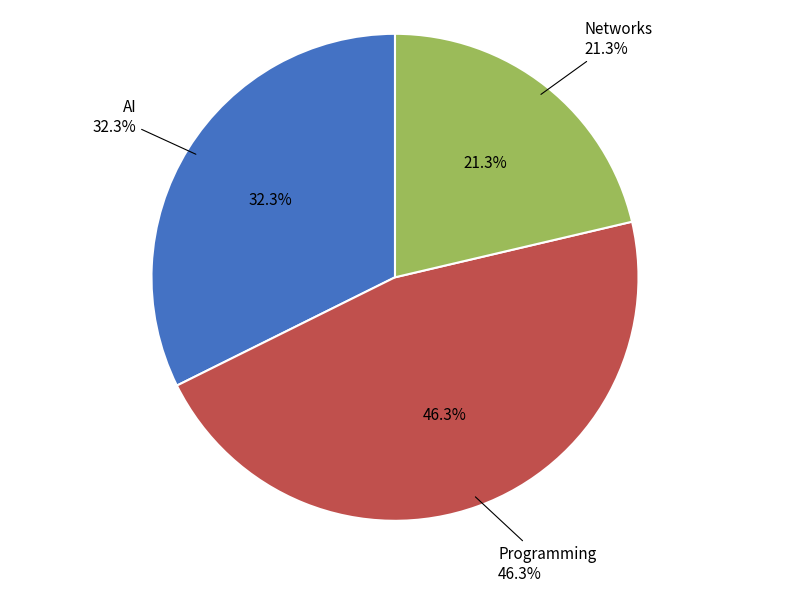

Count the number of slices in the pie.

3